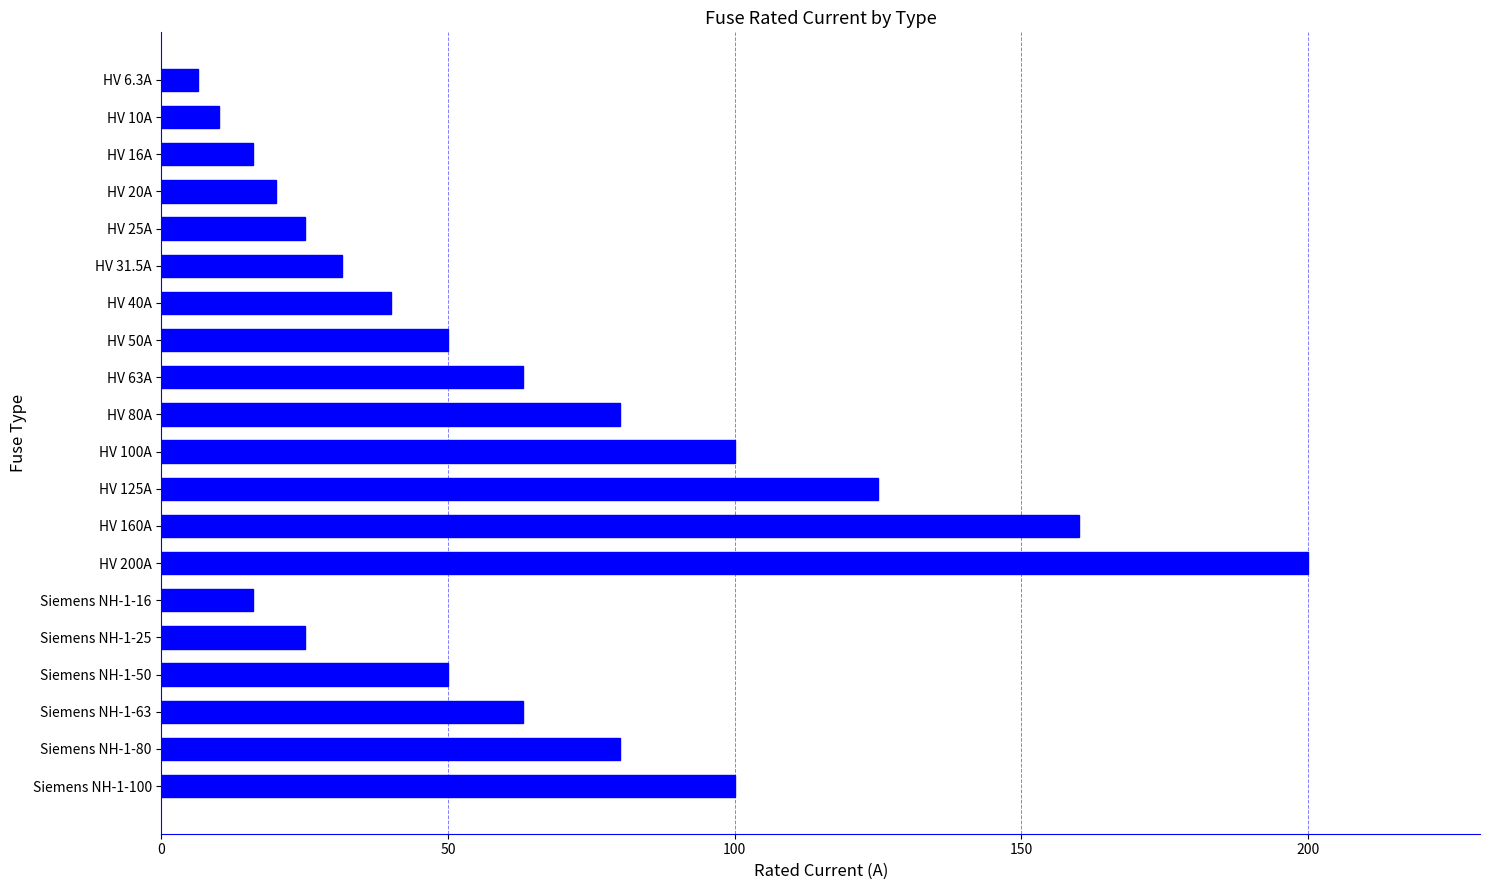

What is the label of the 20th bar from the top?

Siemens NH-1-100